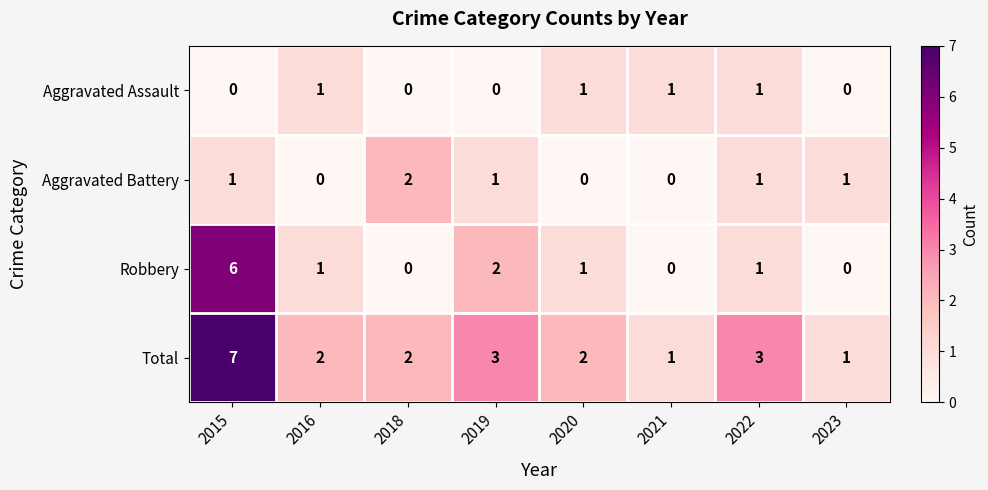

List the series in order of their peak value, lowest first.

Aggravated Assault, Aggravated Battery, Robbery, Total